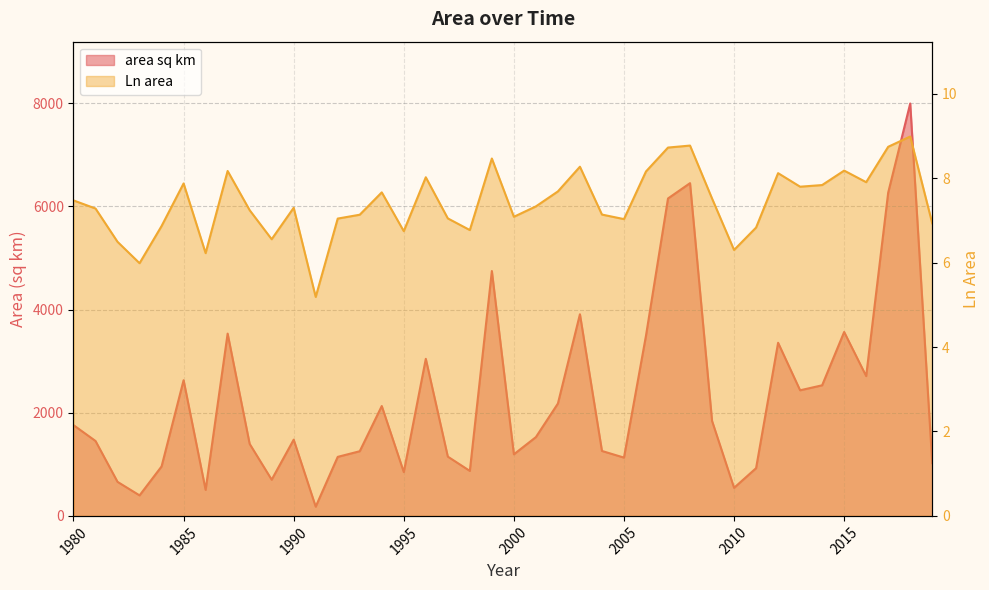

True or false: Ln area and area sq km cross at least once.

False